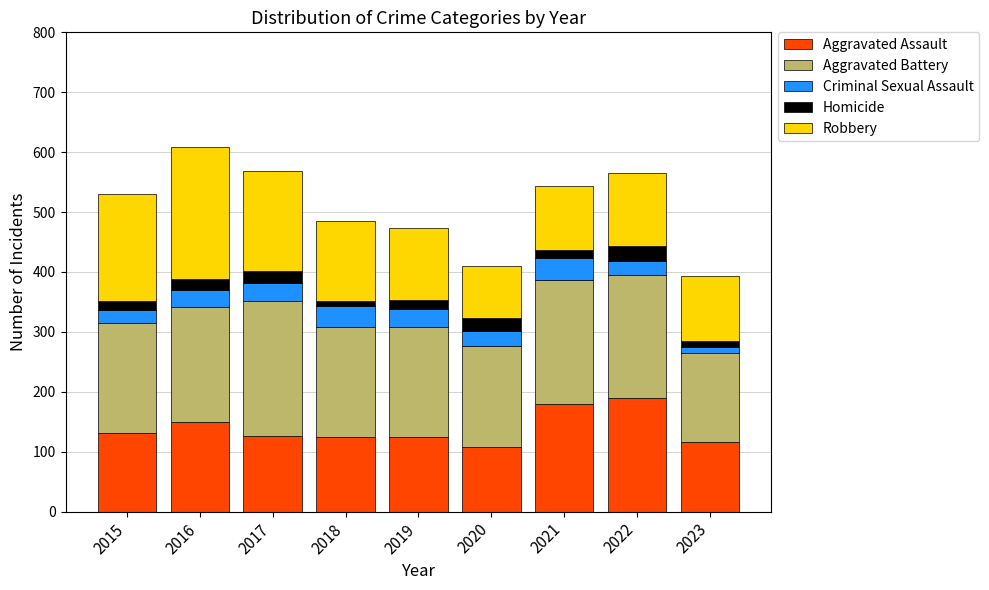

How many bars are there in total?

9